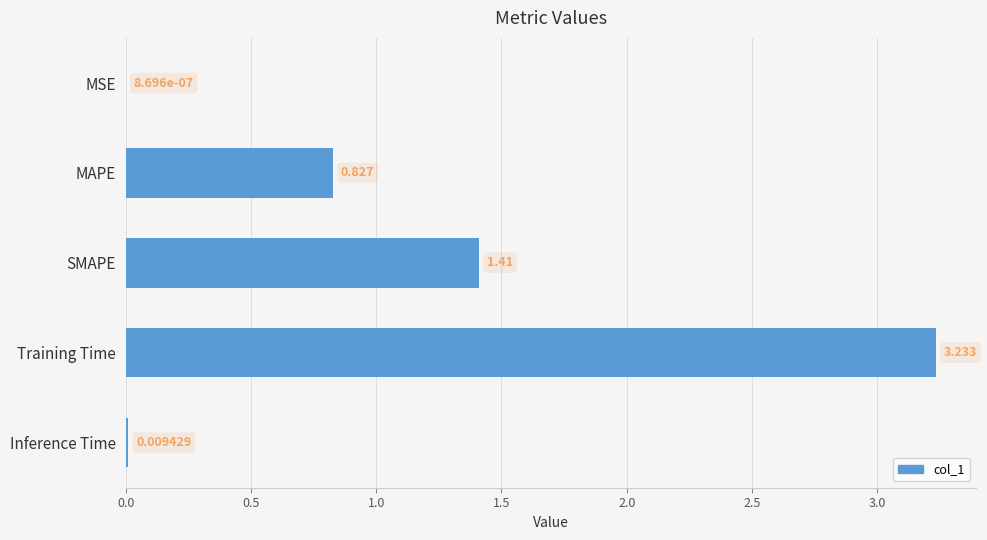

At which label is the value closest to 1?

MAPE